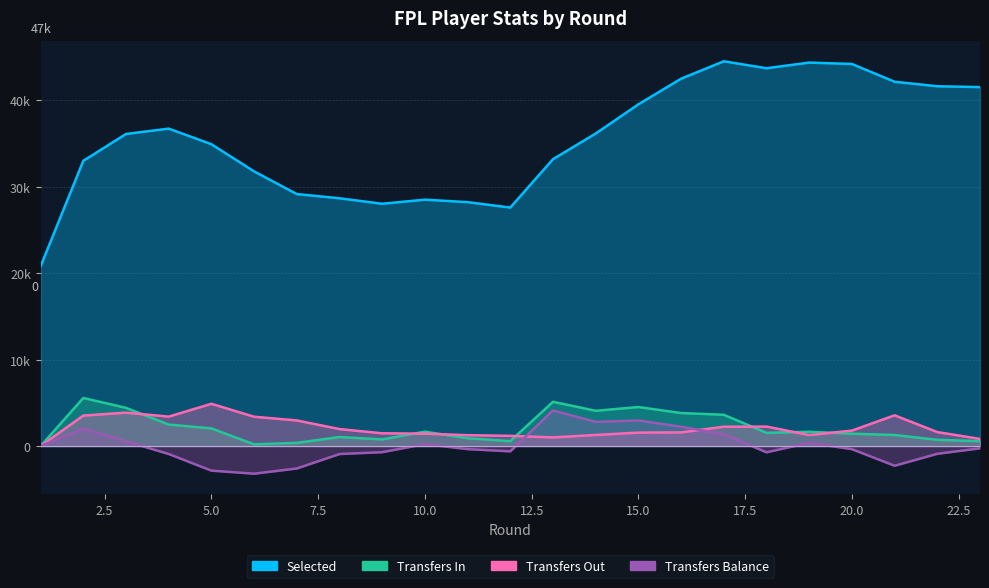

What is the difference between the transfers_in values at 18 and 16?

2290